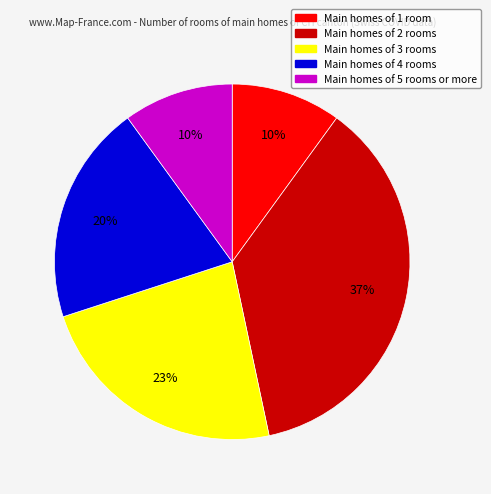

Is there a majority slice in this chart?

No